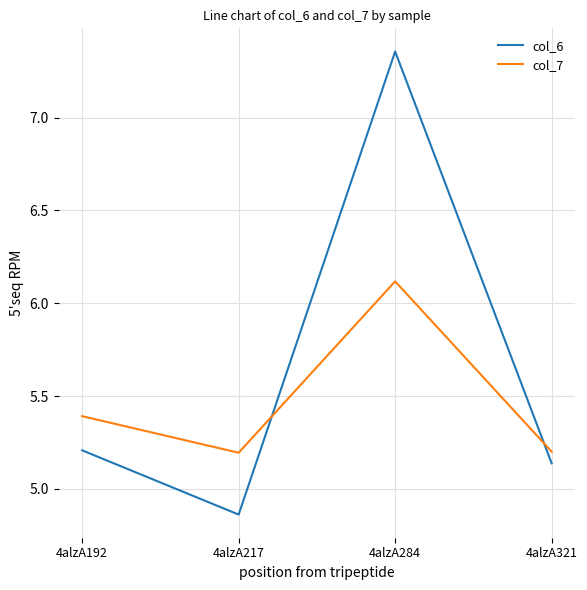

Which series ends up on top after the final intersection of col_7 and col_6?

col_7